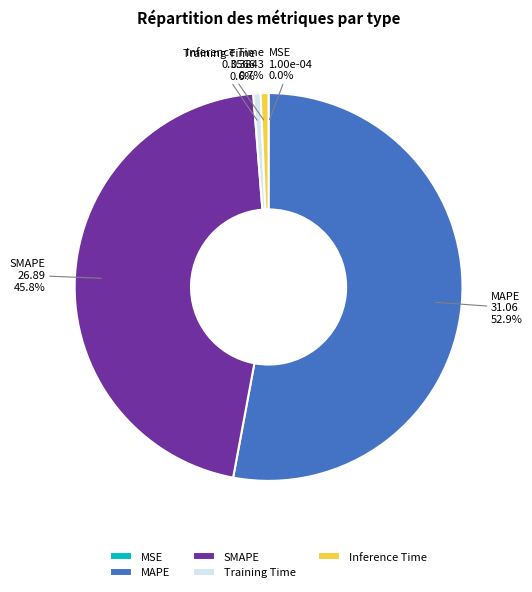

Which slice is the largest?

MAPE